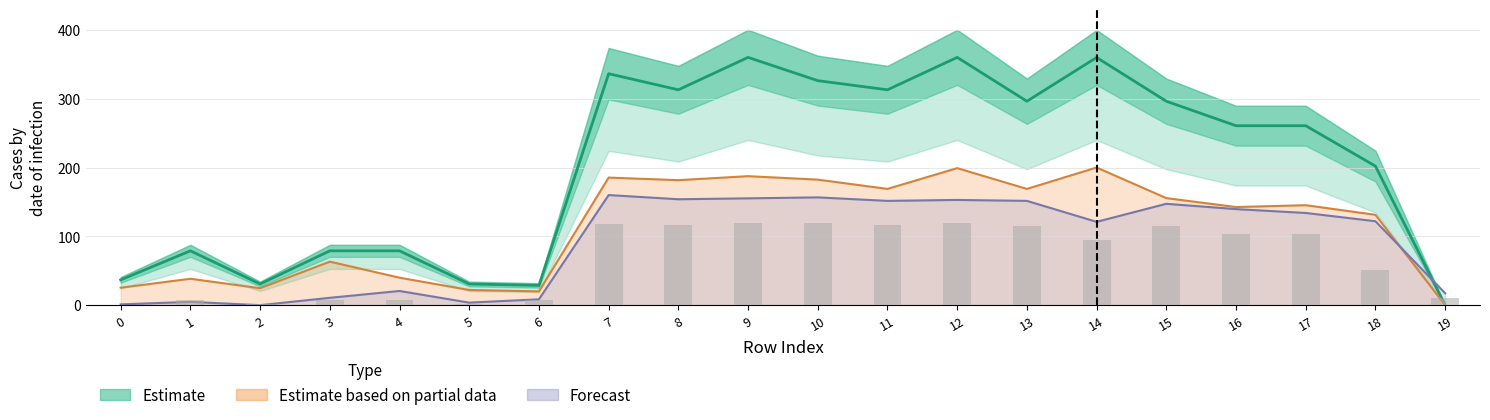

What is the total value across all series at 4?

147.5